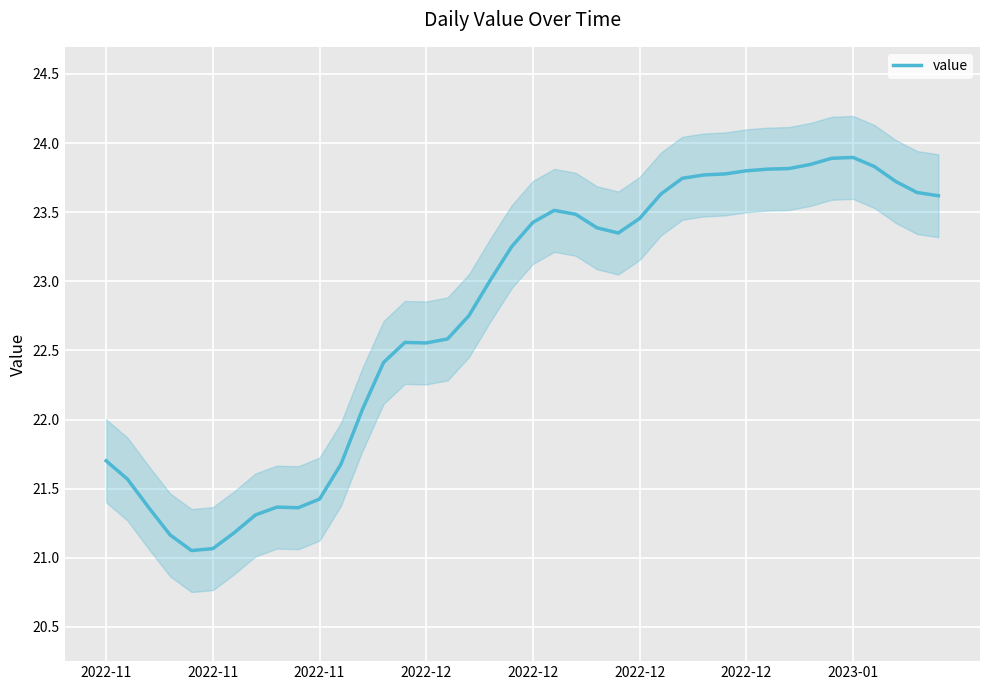

The chart shows a value of 6.8 at 38. True or false?

False